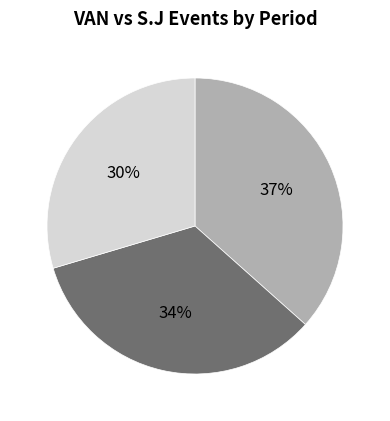

To the nearest percent, what is the average slice percentage?

33%